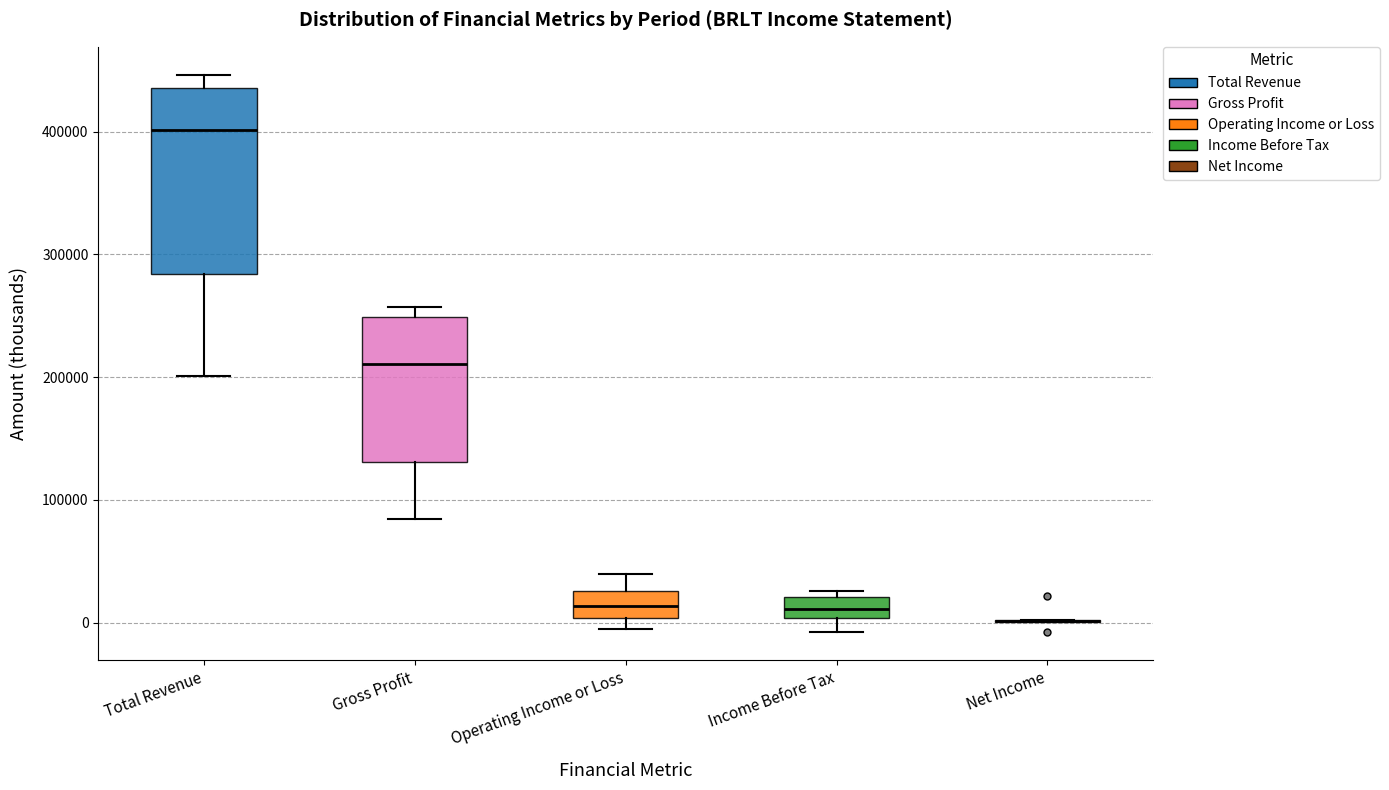

Reading left to right, read every box against the y-axis: the position of its median line, the range the box covers, and the ends of its whiskers. The values are not printed on the chart, so give them approximately, as read against the axis.

Total Revenue: median 400000, box 280000 to 440000, whiskers 200000 to 450000
Gross Profit: median 210000, box 130000 to 250000, whiskers 80000 to 260000
Operating Income or Loss: median 10000, box 0 to 30000, whiskers -10000 to 40000
Income Before Tax: median 10000, box 0 to 20000, whiskers -10000 to 30000
Net Income: box collapsed to a line at 0, whiskers 0 to 0